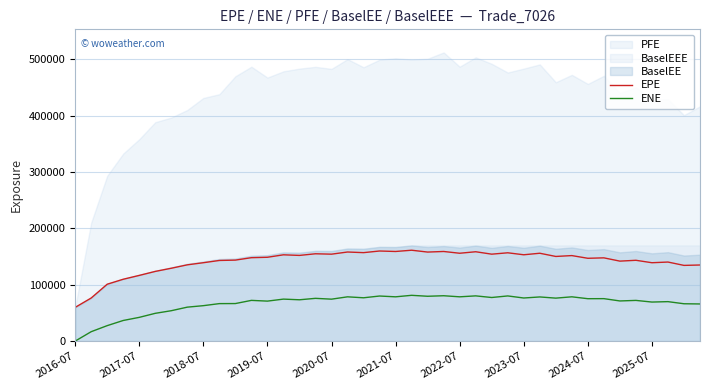

What is the value of the ENE point at the 5th from the left?

42112.3